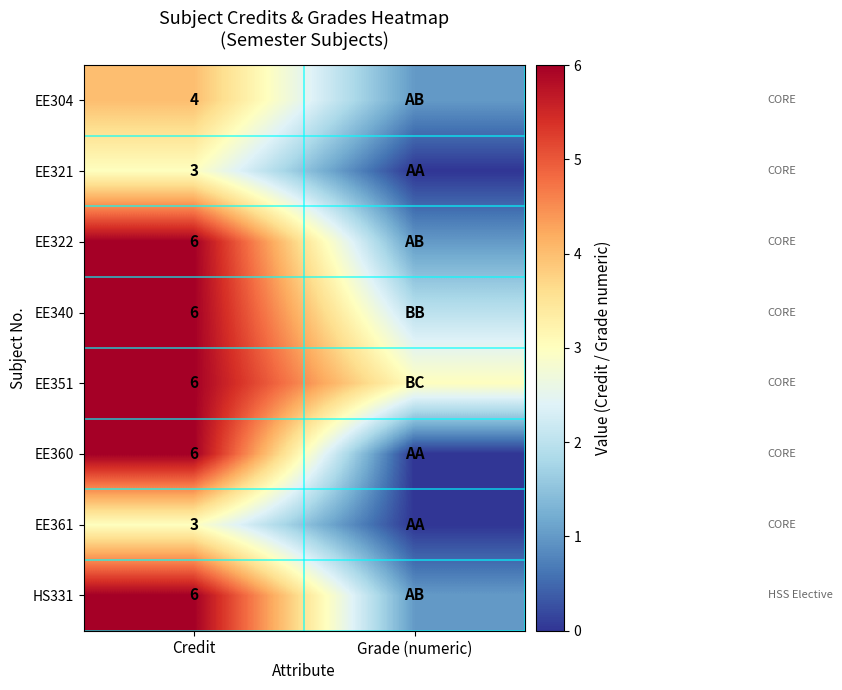

The EE340 series shows 6 at Credit. True or false?

True